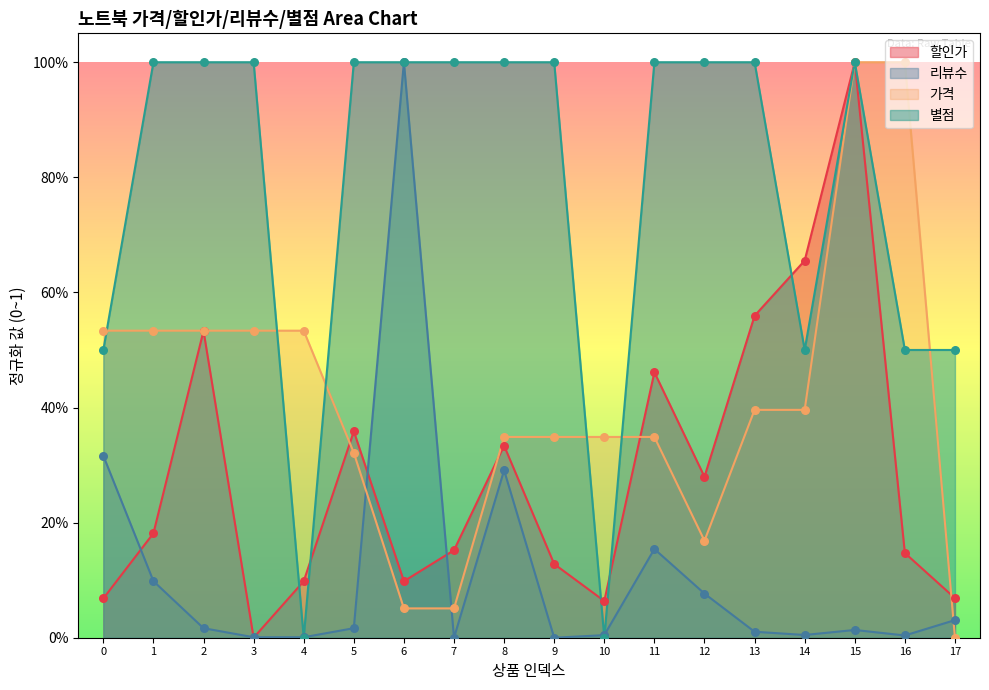

What is the total value across all series at 11?

2.0